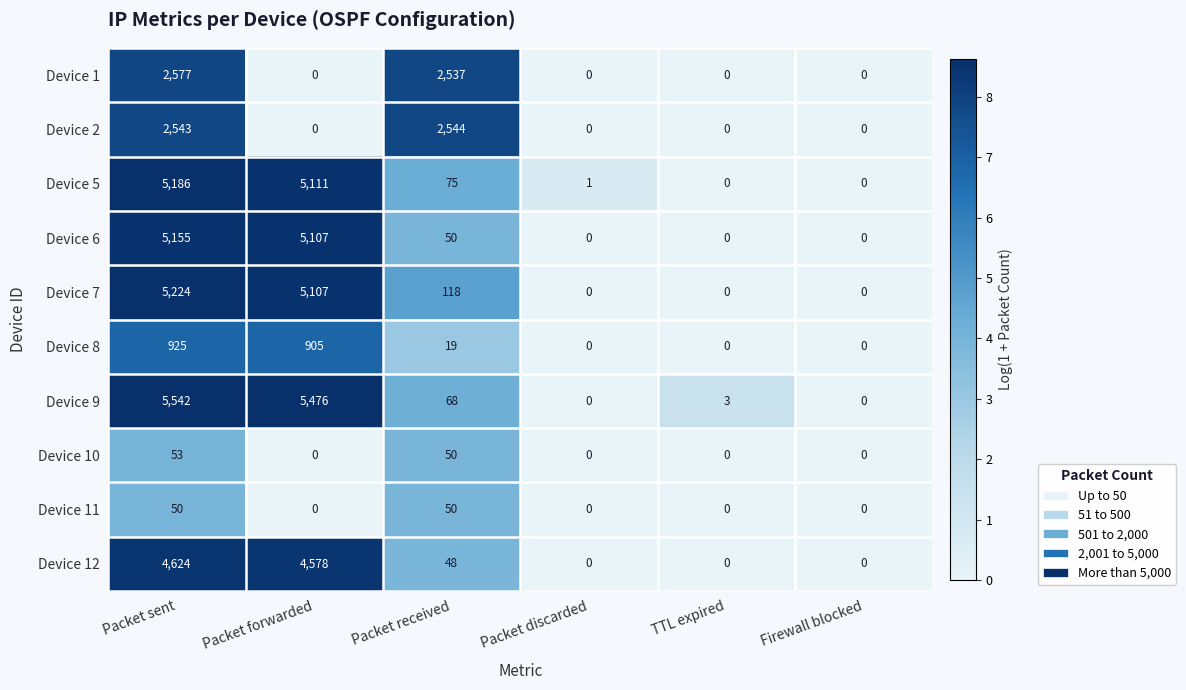

Is it true that Device 9 equals 0 at Packet discarded?

True